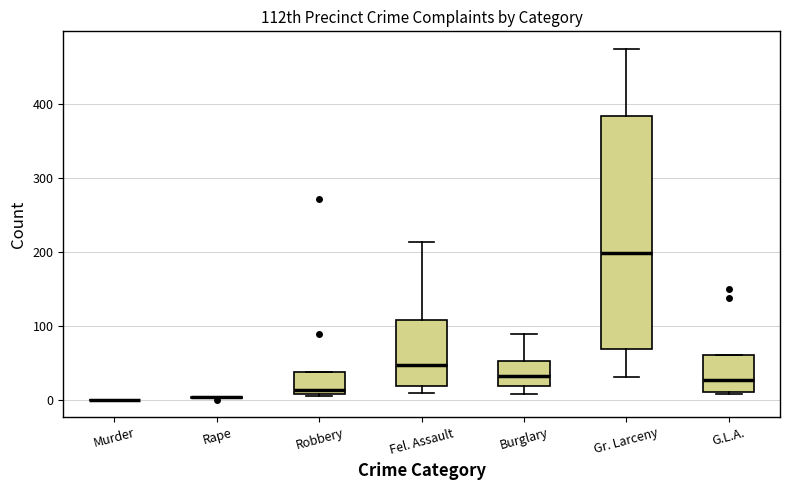

Where does the median line of the box for Gr. Larceny sit on the y-axis? The values are not printed on the chart, so give them approximately, as read against the axis.

200